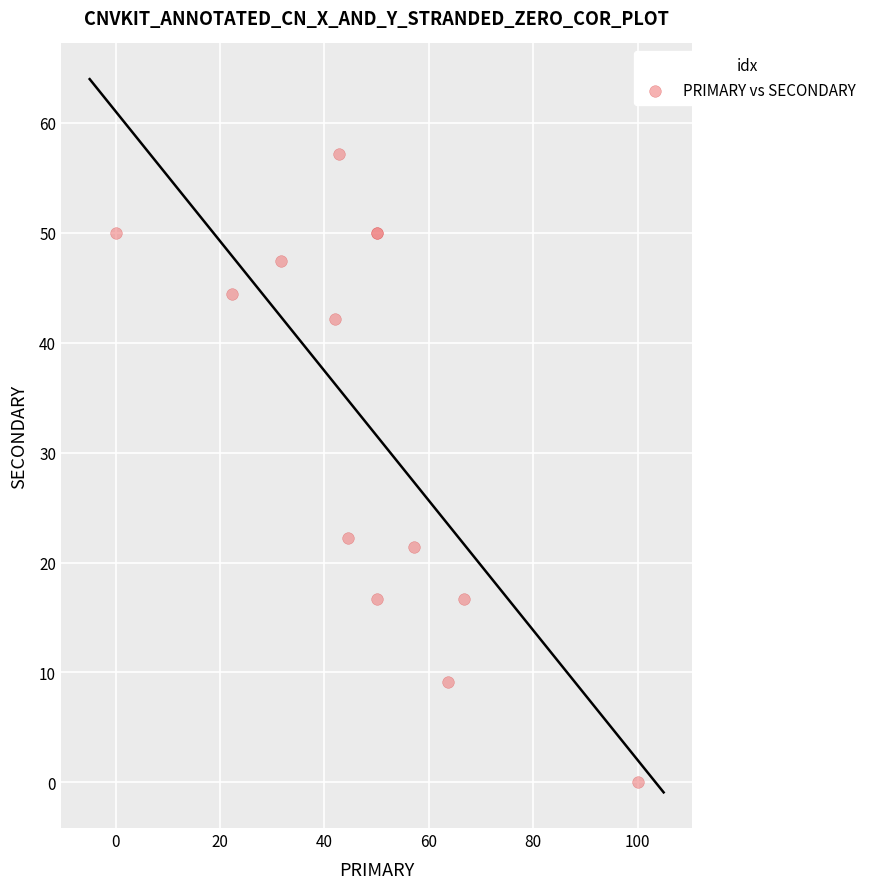

What Y value in the scatter plot is closest to 28?

22.2